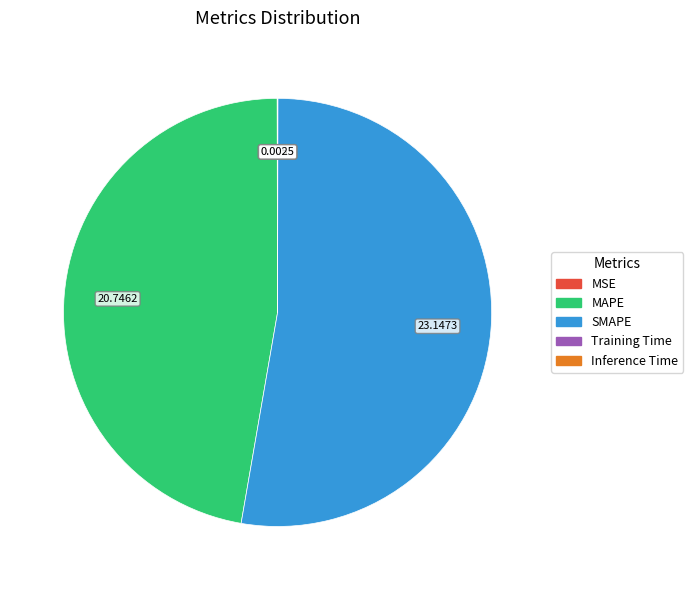

Is there any slice that represents more than half of the pie?

Yes